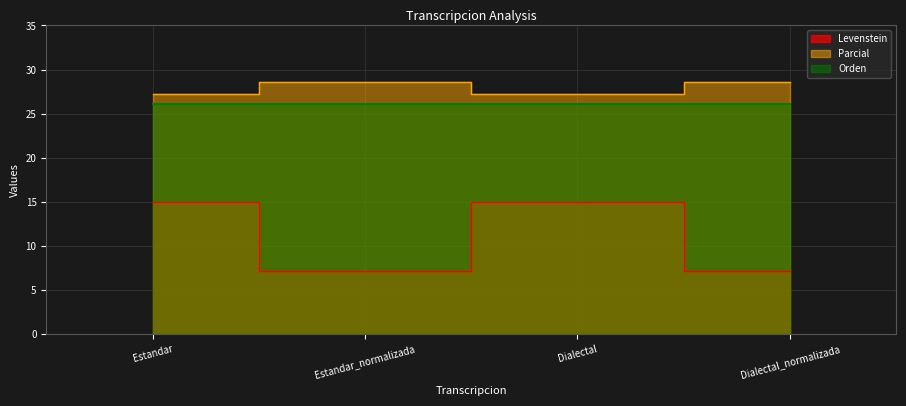

Read the Levenstein value at Dialectal_normalizada.

7.1